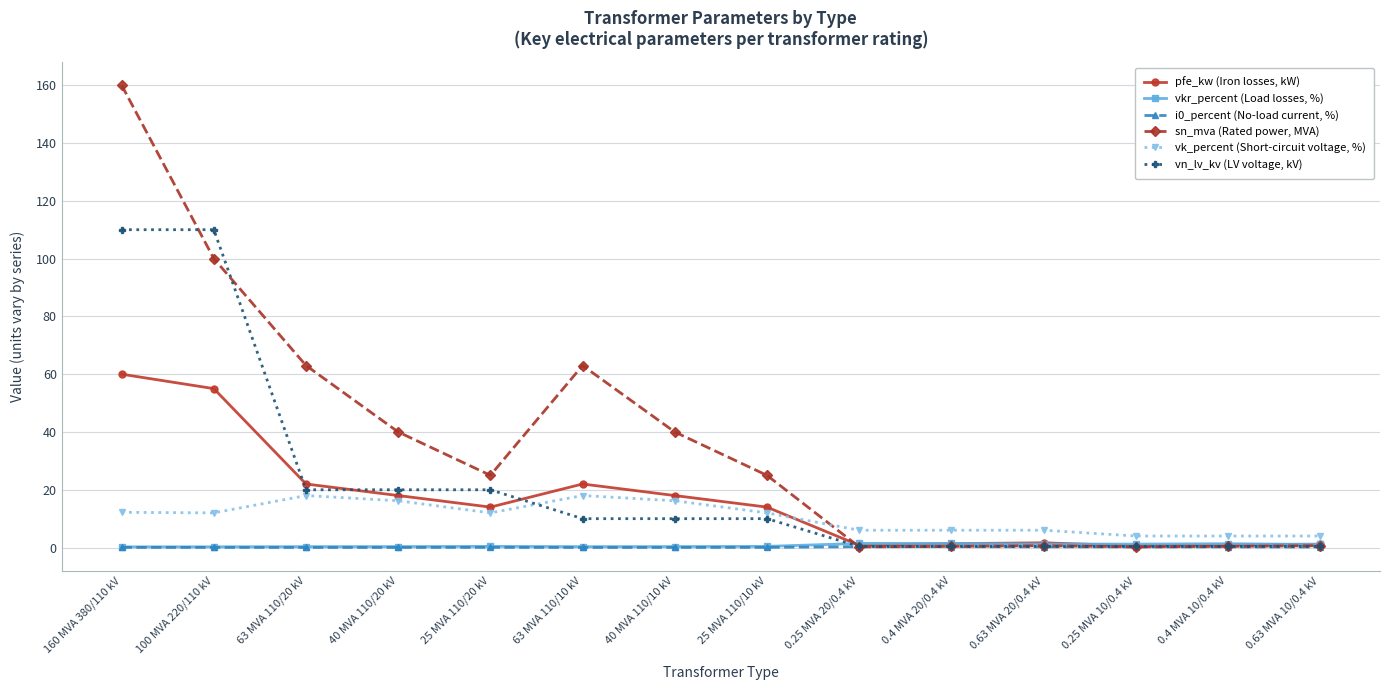

How many distinct data groups are displayed?

6